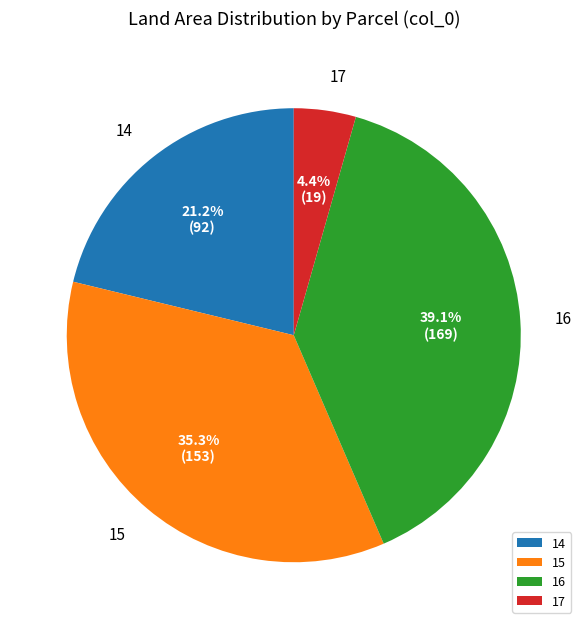

Approximately how many times larger is the value at 17 compared to 15?

0.1